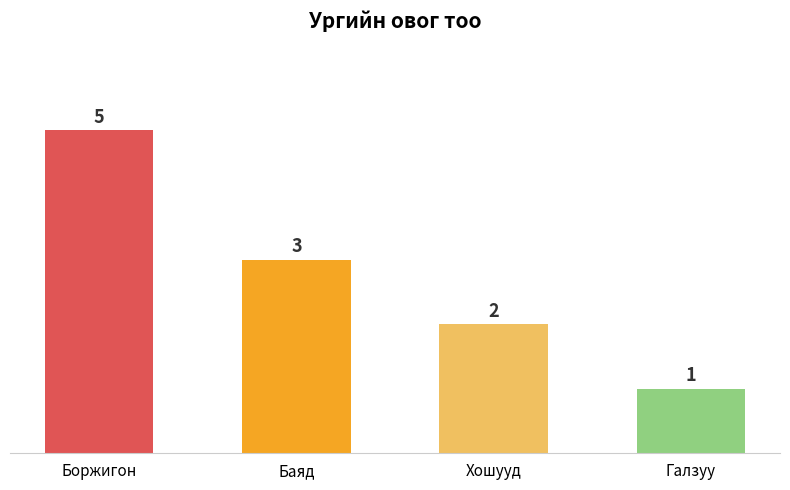

Reading left to right, what are all the values shown in this chart?

5	3	2	1